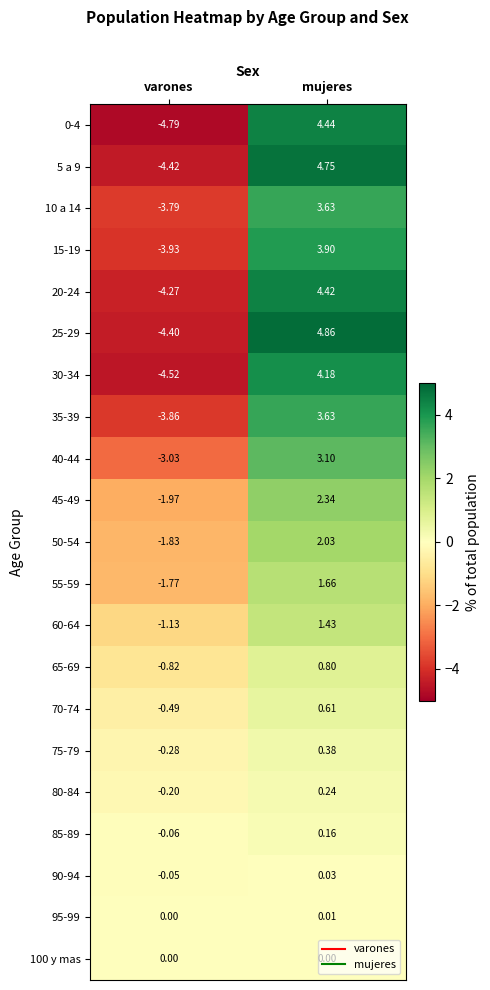

Count the number of data series in this chart.

21